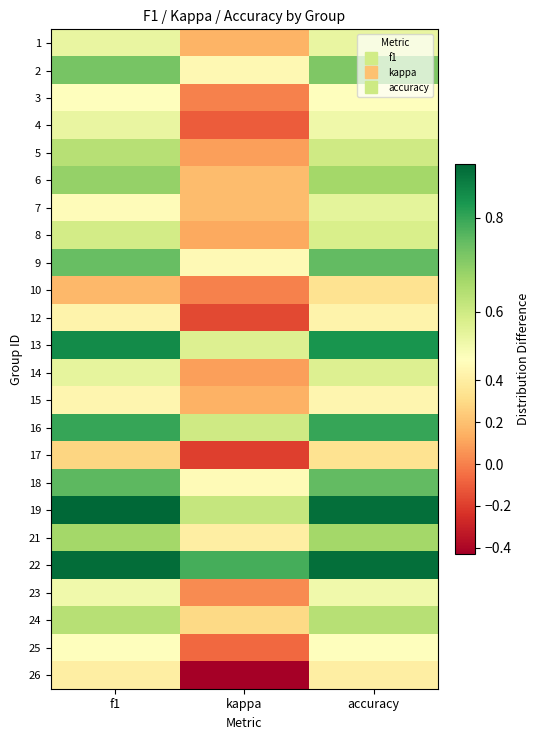

Between accuracy and kappa, which is larger?

accuracy